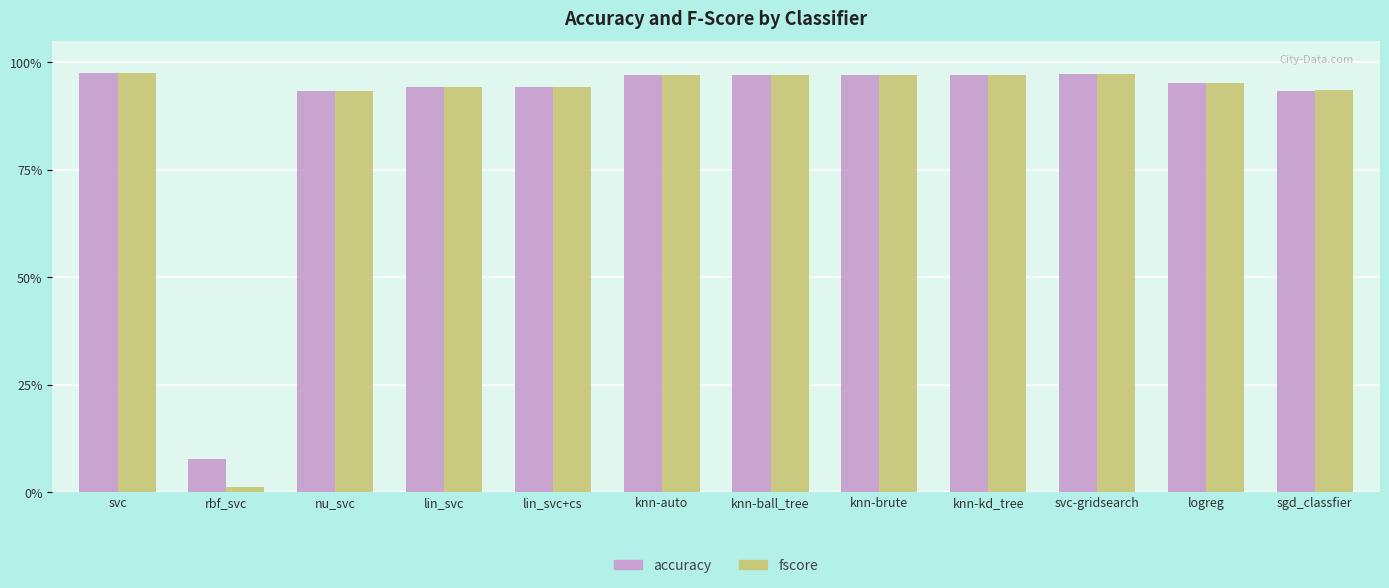

What is the lowest value of the accuracy series?

0.1